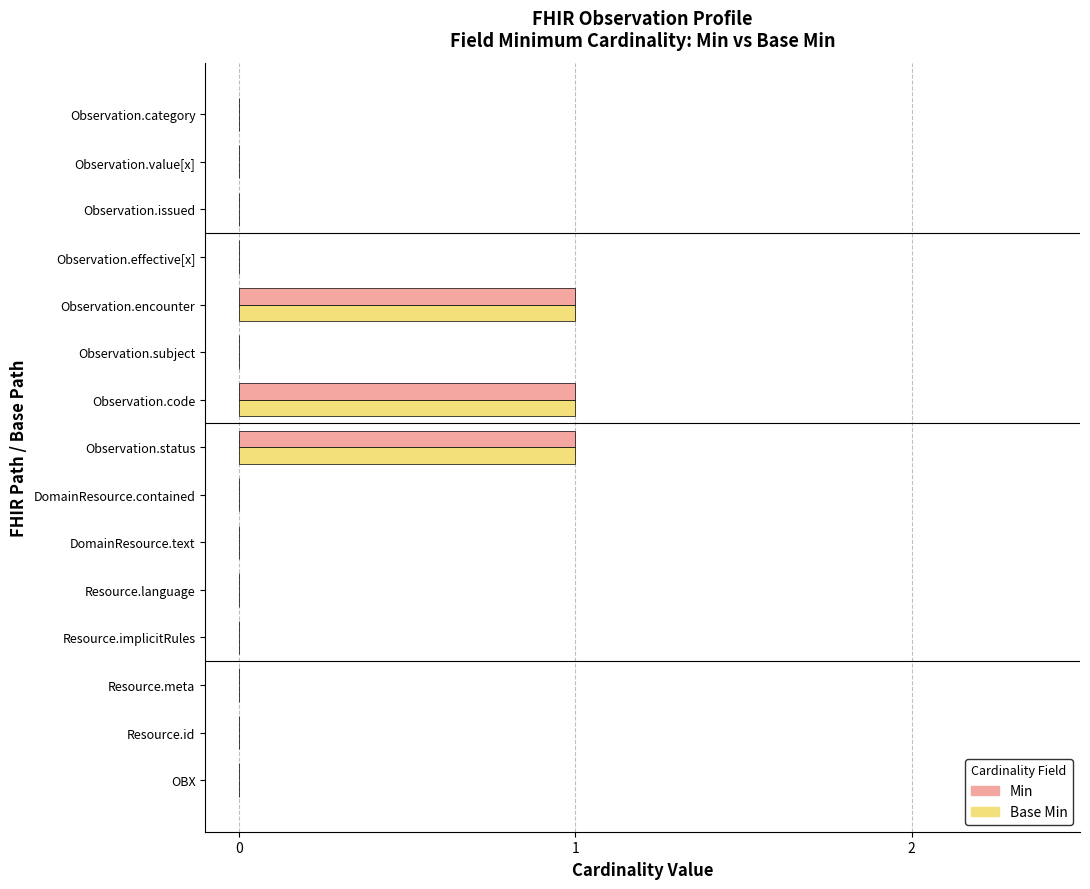

The Min series shows 0 at Observation.effective[x]. True or false?

True